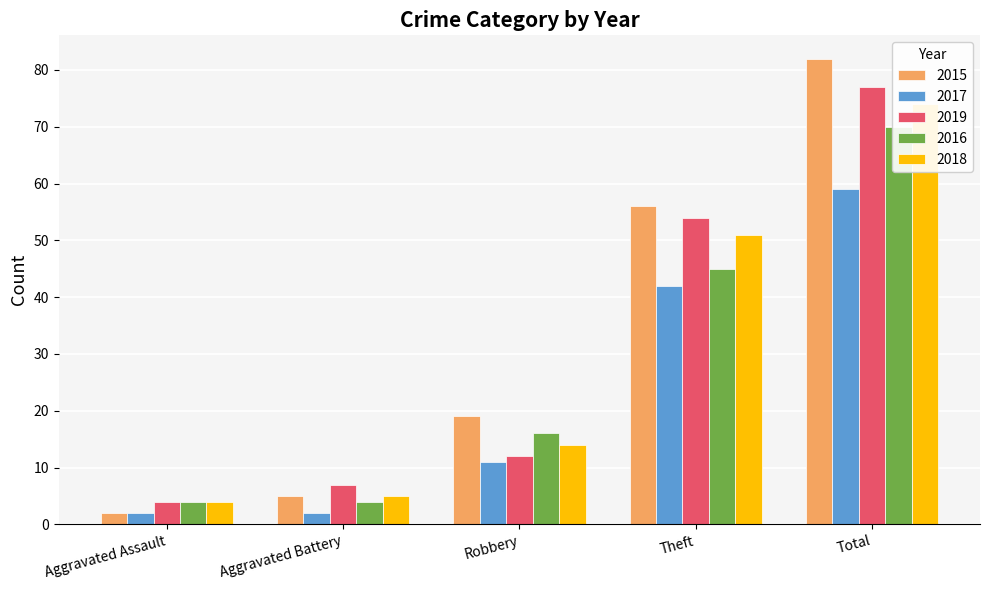

Which category has the highest value across all series?

Total